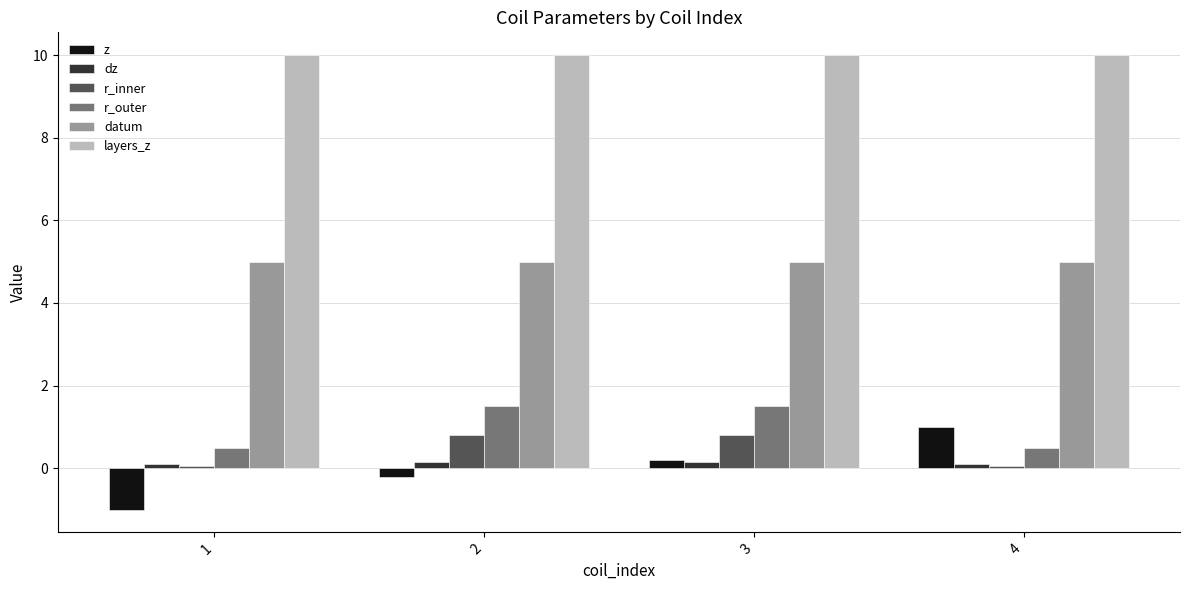

Is the value of z at 1 greater than the value of r_inner at 4?

No